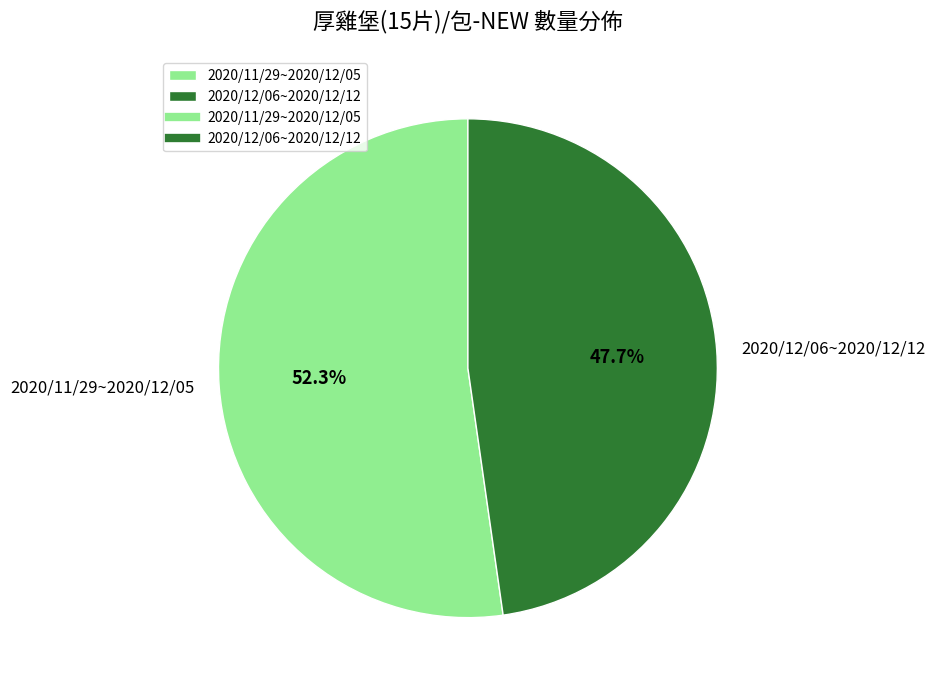

To the nearest percent, what percentage of the pie is 2020/11/29~2020/12/05?

52%